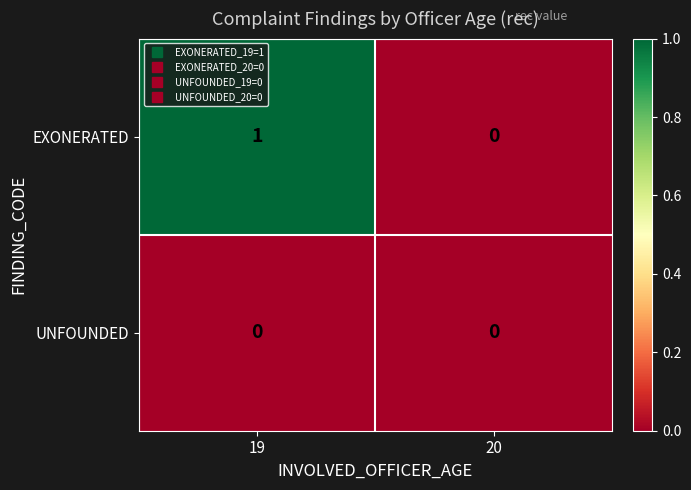

Which series has the largest range (max minus min)?

EXONERATED